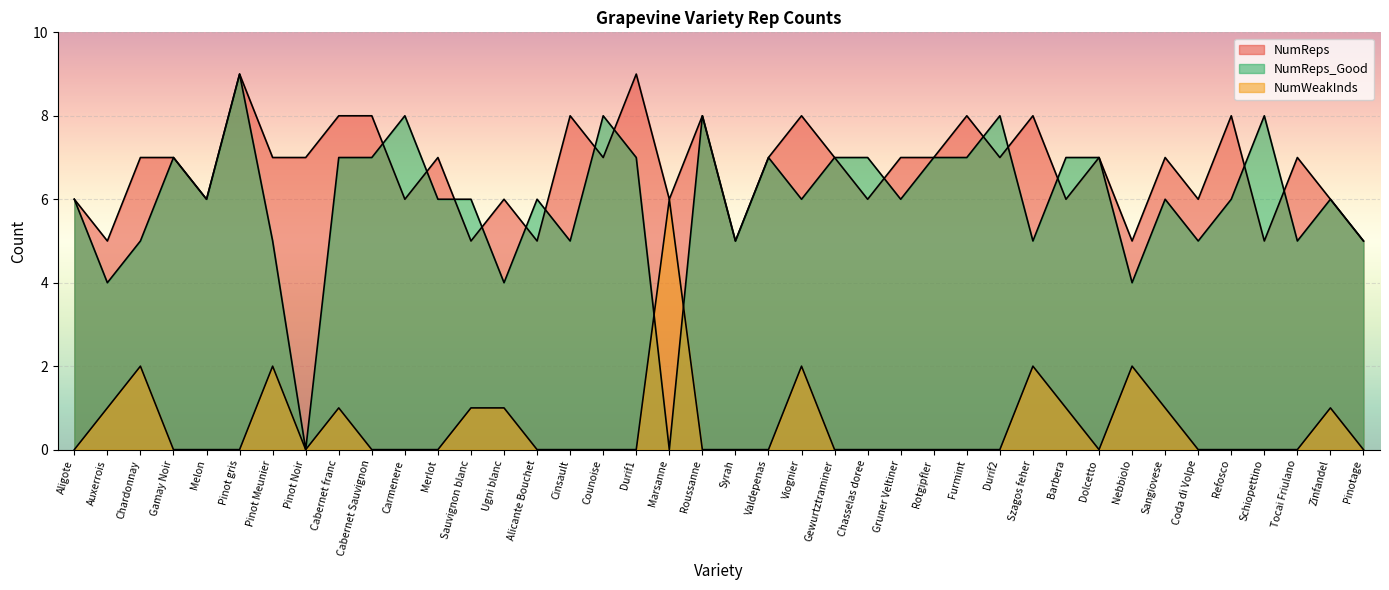

In NumReps, how many points are higher than both neighbors (excluding endpoints)?

13